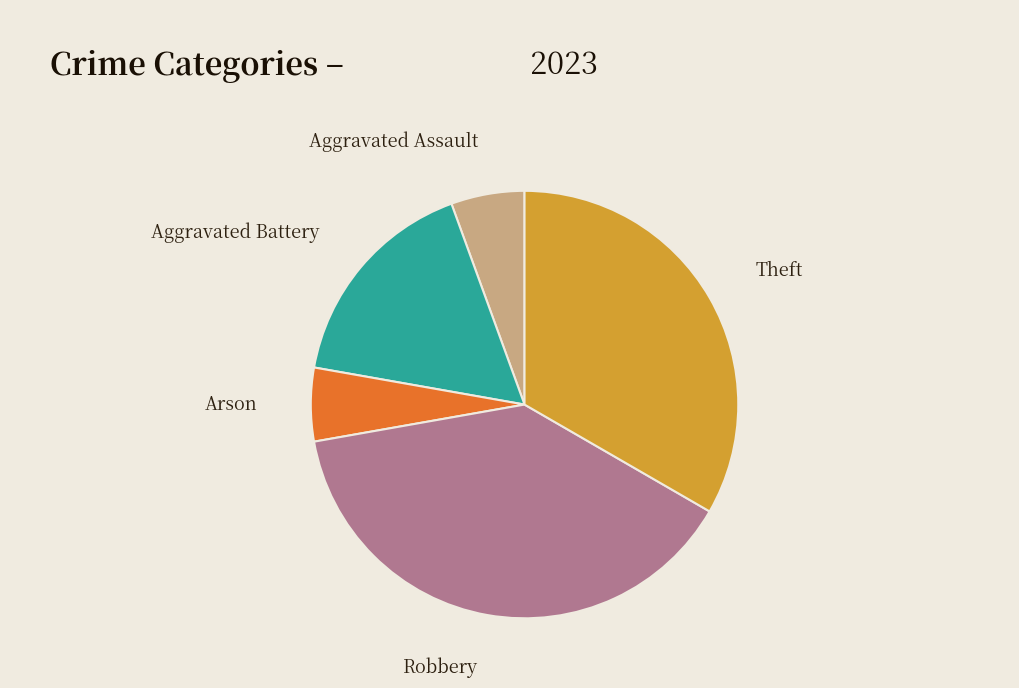

Which category has the biggest portion of the pie?

Robbery